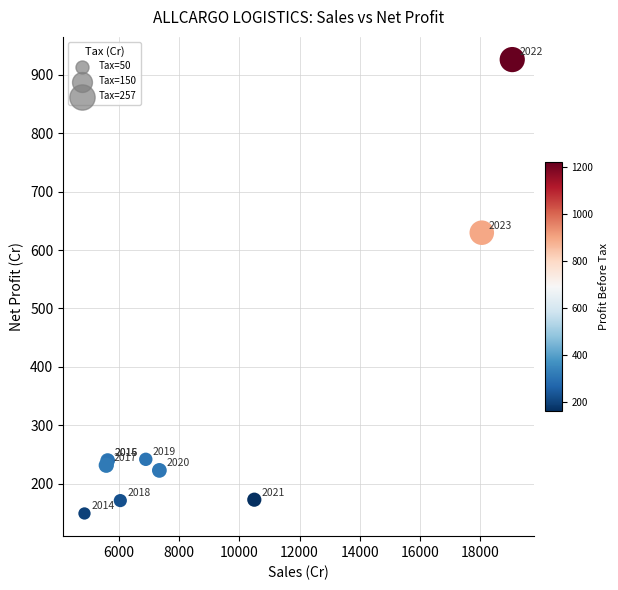

What Y value in the scatter plot is closest to 537?

629.6